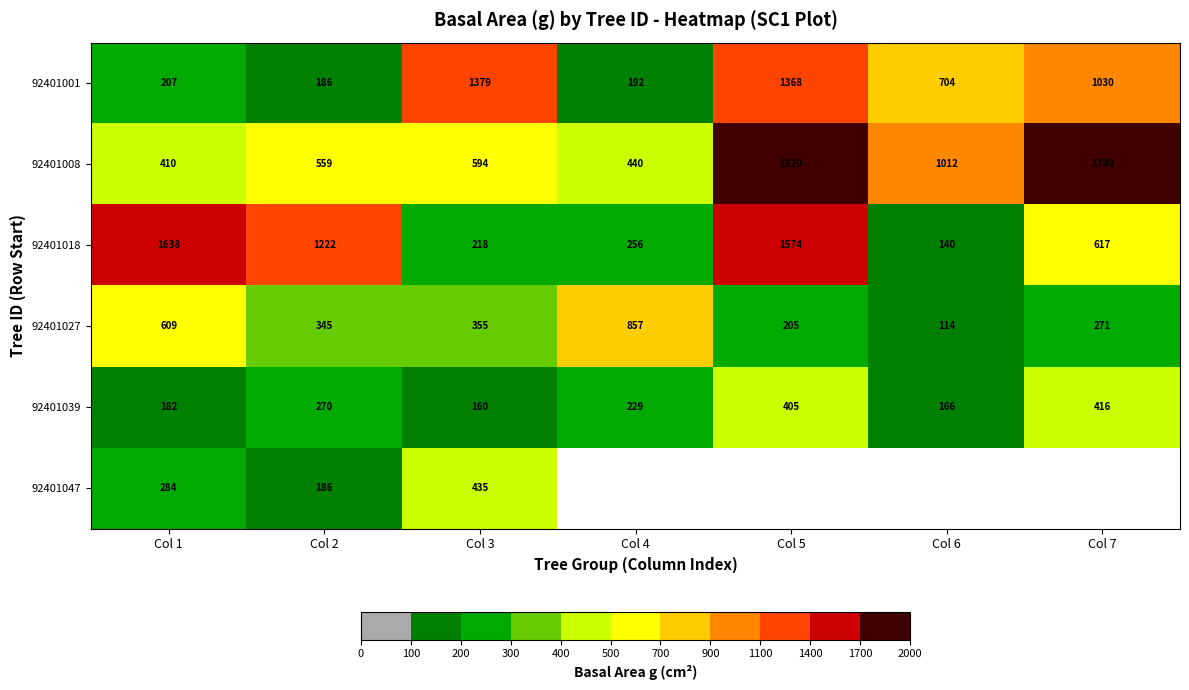

Is the value of 92401027 at Col 3 greater than the value of 92401018 at Col 2?

No